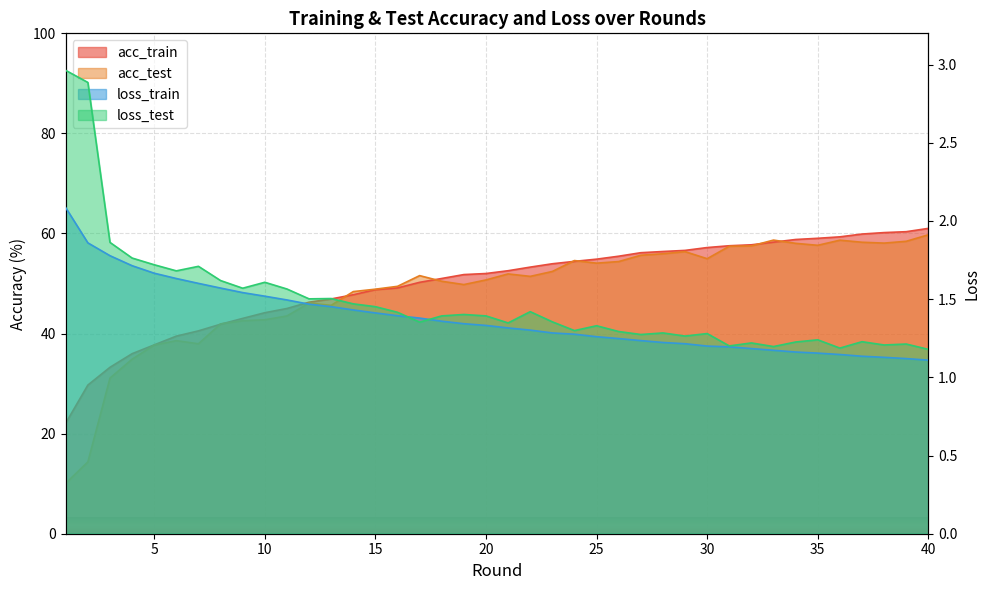

Is it true that loss_train equals 0.5 at 30?

False